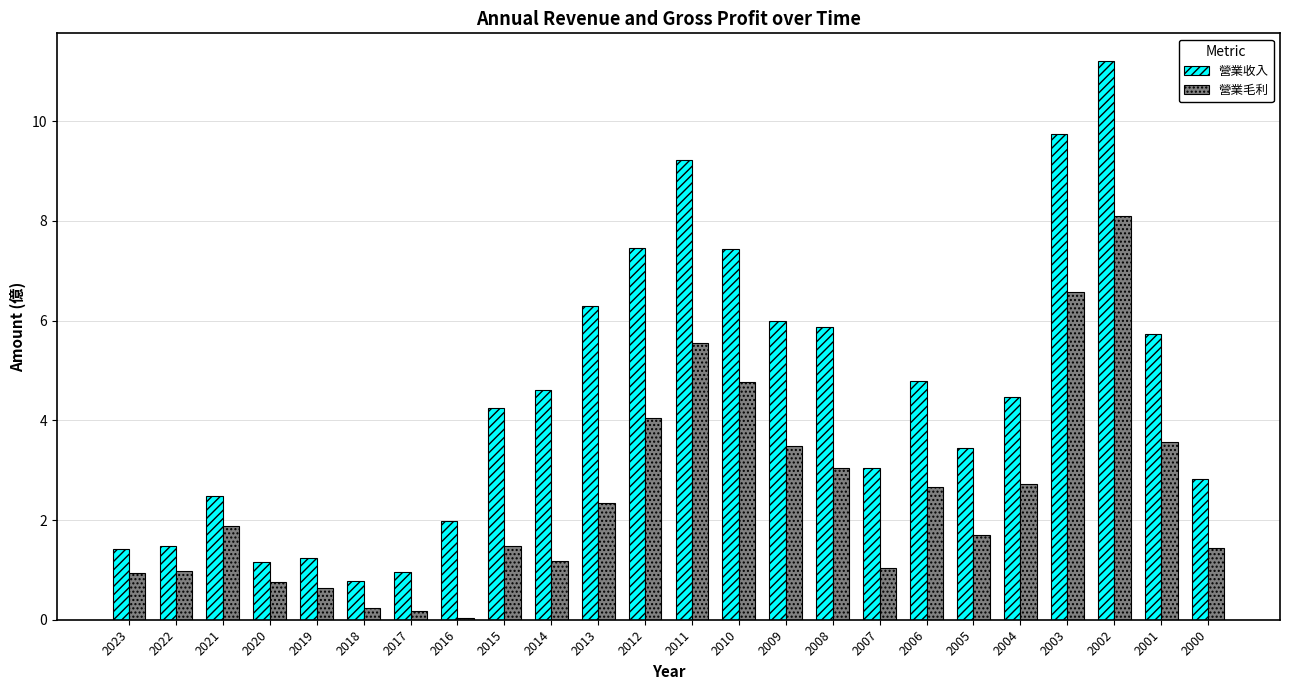

Which series has the widest spread of values?

營業收入